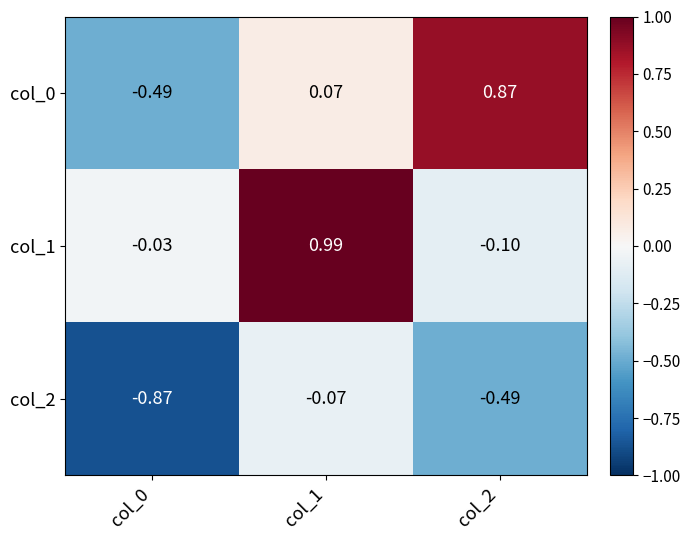

Count the number of data series in this chart.

3